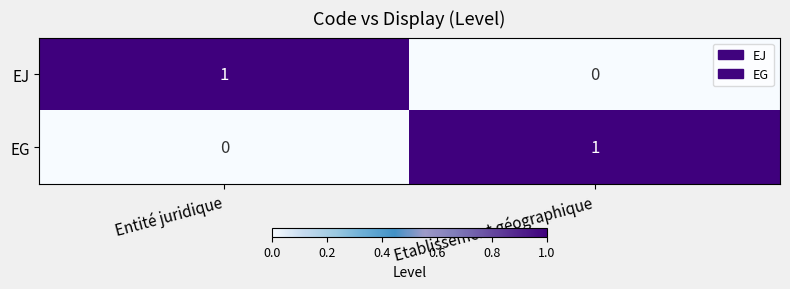

At how many categories does at least one series exceed 0?

2